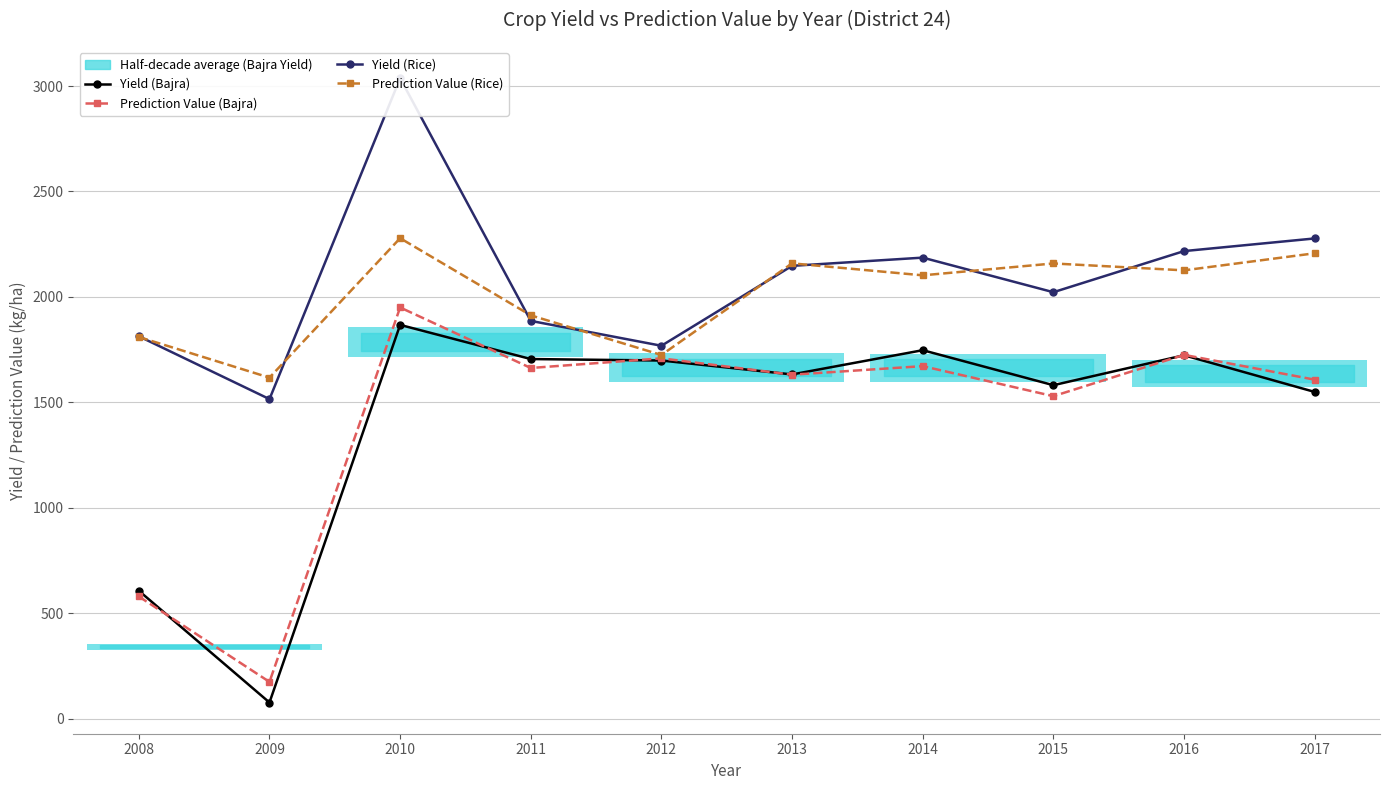

What are all the series names shown in the legend?

Yield (Bajra), Prediction Value (Bajra), Yield (Rice), Prediction Value (Rice)